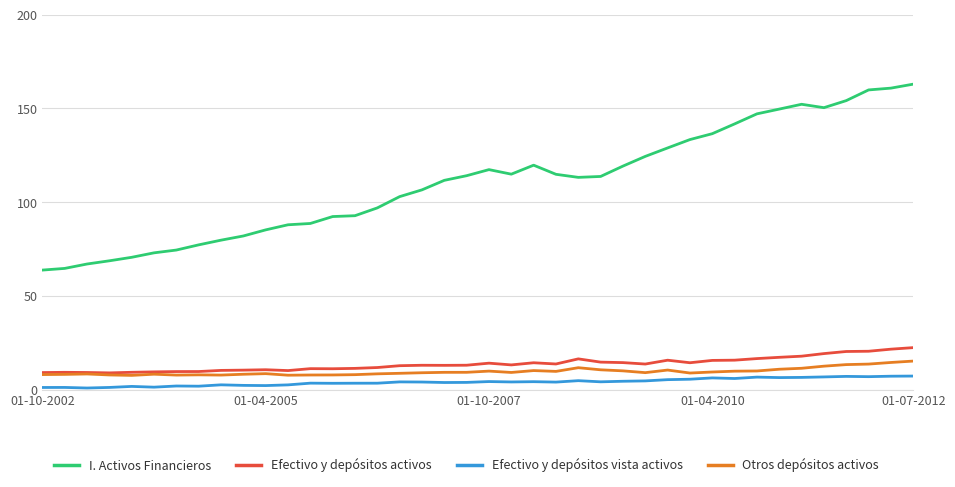

True or false: Efectivo y depósitos vista activos and Otros depósitos activos intersect in this chart.

False